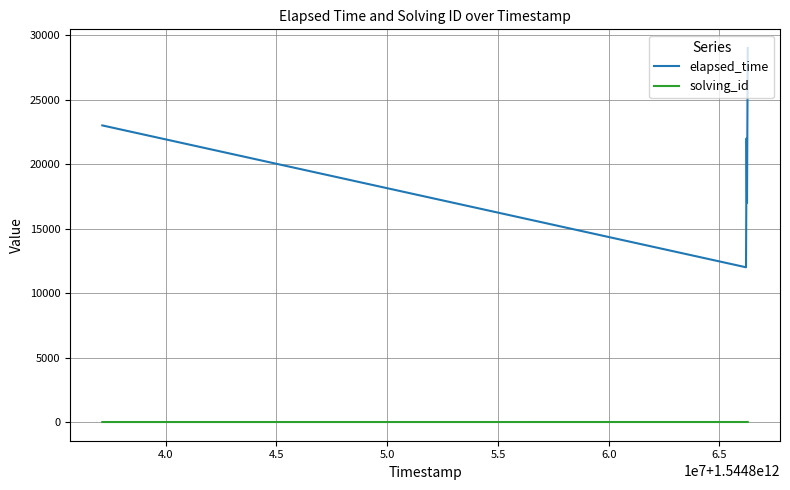

Which series has the largest total across all categories?

elapsed_time